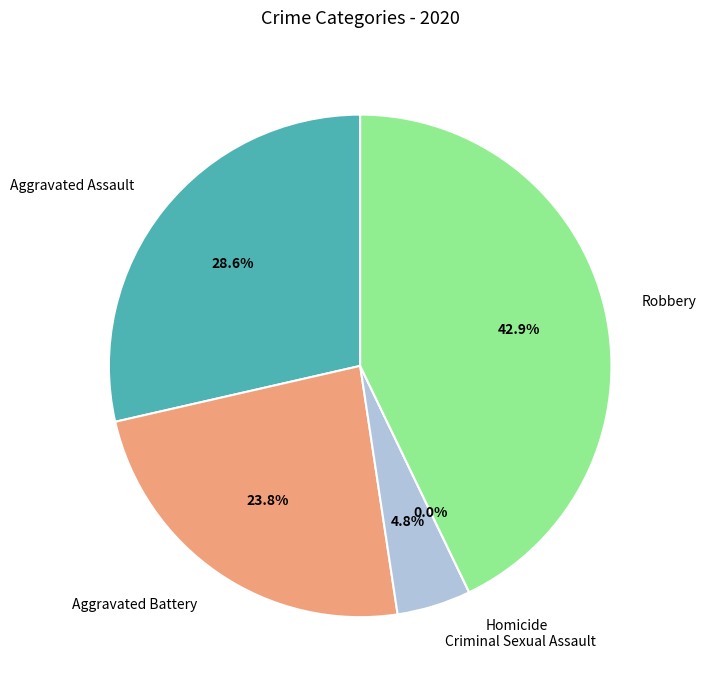

To the nearest percent, what is the difference between the largest and smallest slice percentages?

43%